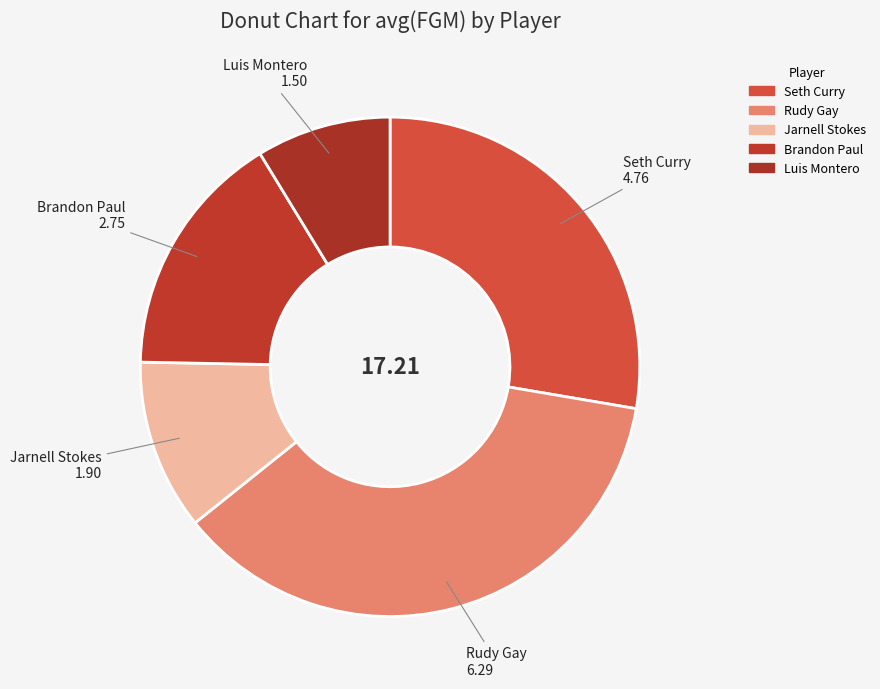

Which has a higher value, Luis Montero or Brandon Paul?

Brandon Paul